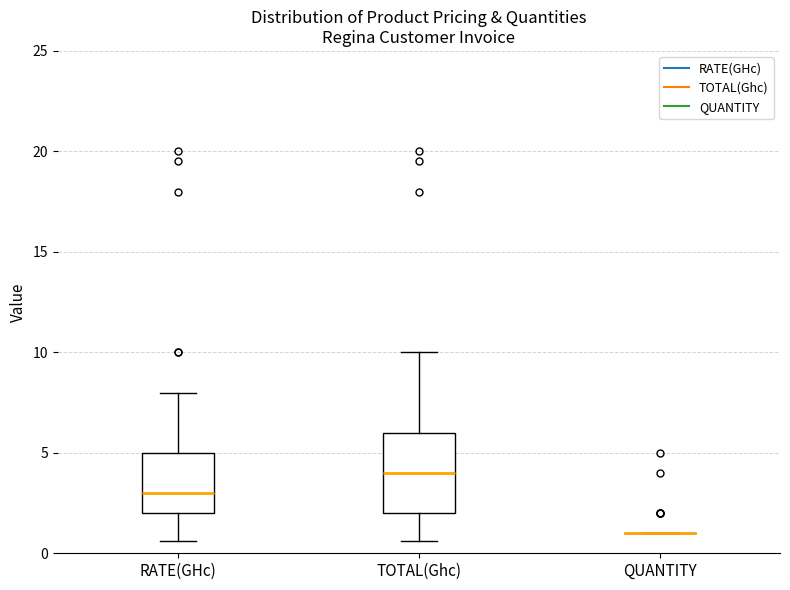

Reading left to right, transcribe this box plot: for each box, give where its median line is, the range the box spans, and where its two whiskers end, as read against the y-axis. The values are not printed on the chart, so give them approximately, as read against the axis.

RATE(GHc): median 3.0, box 2.0 to 5.0, whiskers 0.5 to 8.0
TOTAL(Ghc): median 4.0, box 2.0 to 6.0, whiskers 0.5 to 10.0
QUANTITY: box collapsed to a line at 1.0, whiskers 1.0 to 1.0